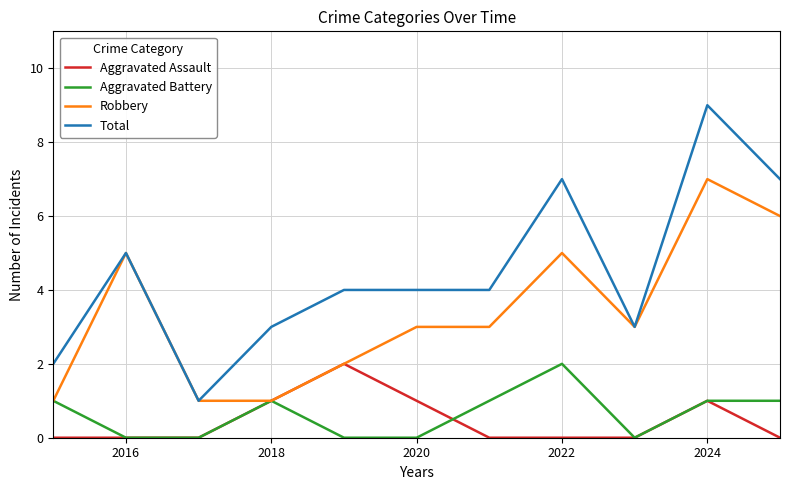

What is the maximum value shown in the chart?

9